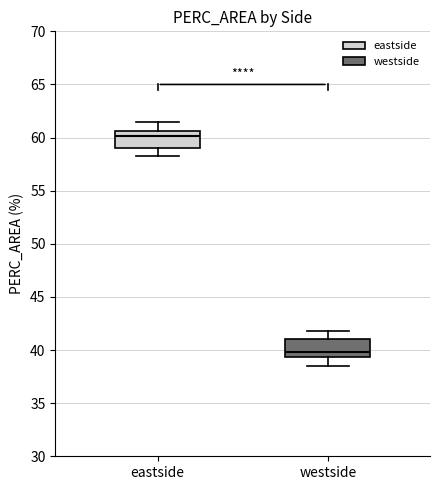

Where does the median line of the box for westside sit on the y-axis? The values are not printed on the chart, so give them approximately, as read against the axis.

40.0